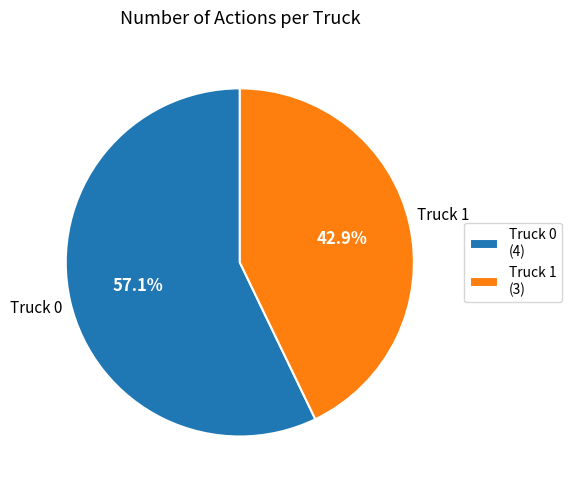

Is it true that Truck 0 is 57% of the pie?

True